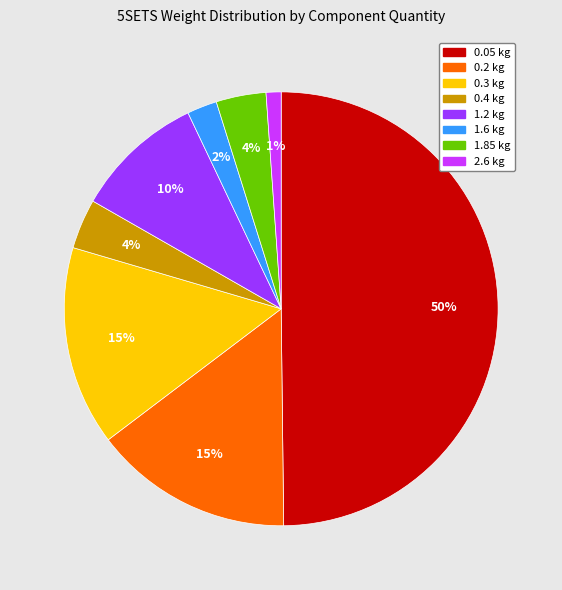

Which category has the biggest portion of the pie?

0.05 kg